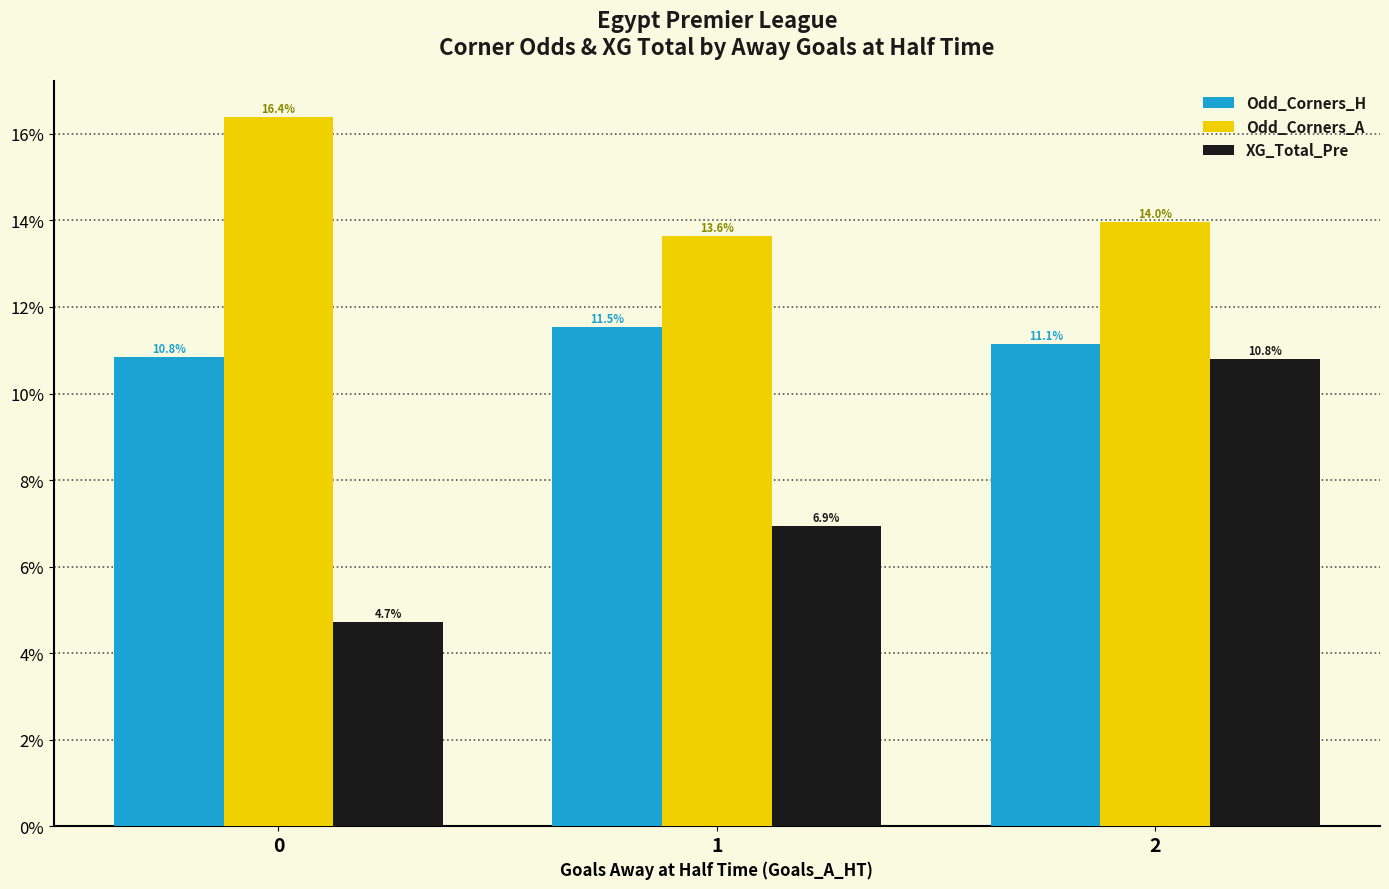

Which series has the largest total across all categories?

Odd_Corners_A